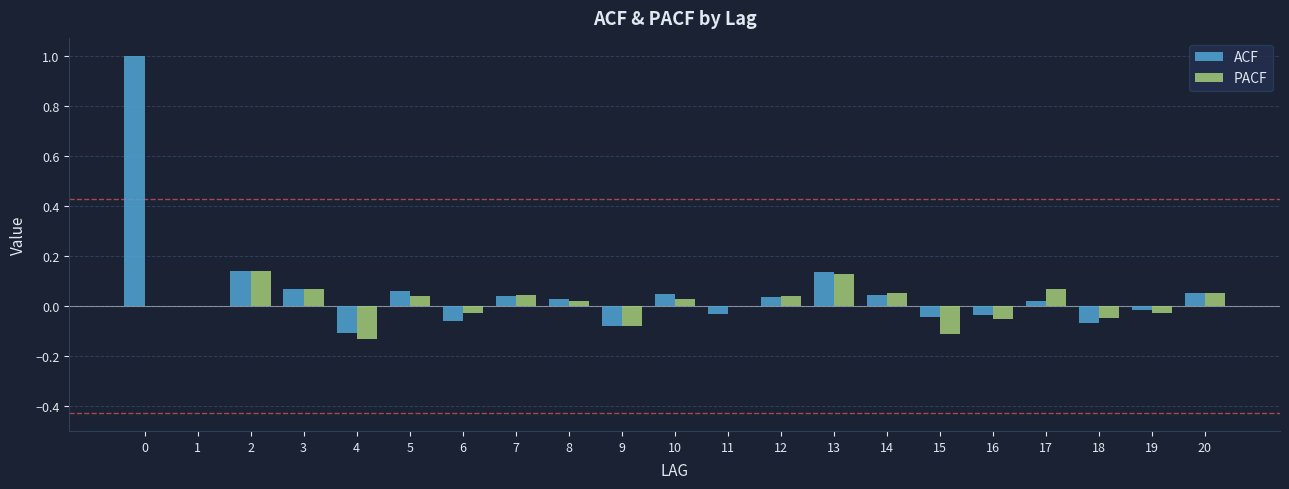

What is the maximum value for ACF?

1.0